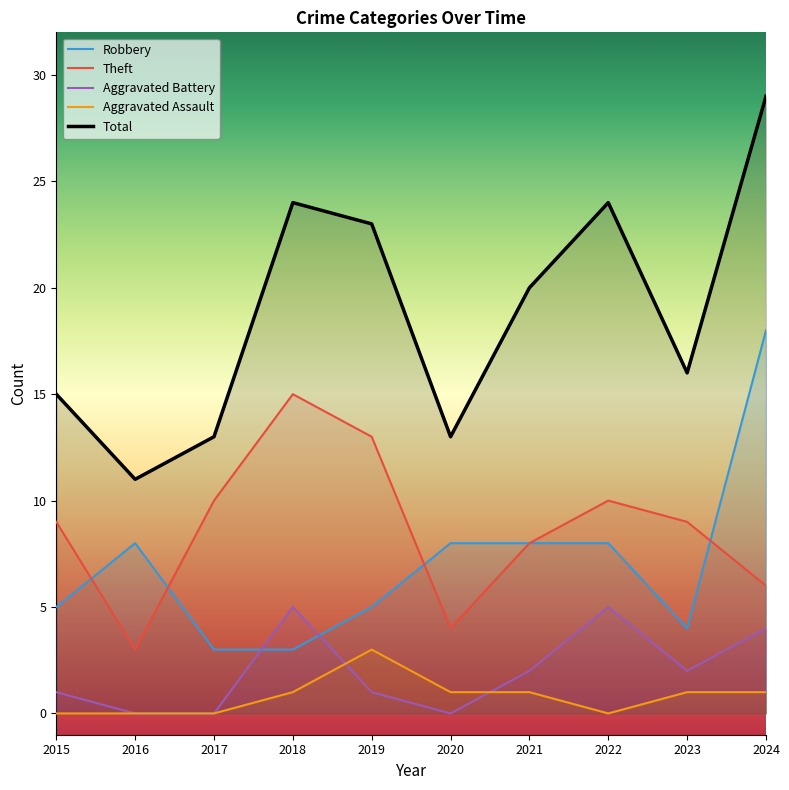

What is the difference between the maximum and minimum values in the Robbery series?

15